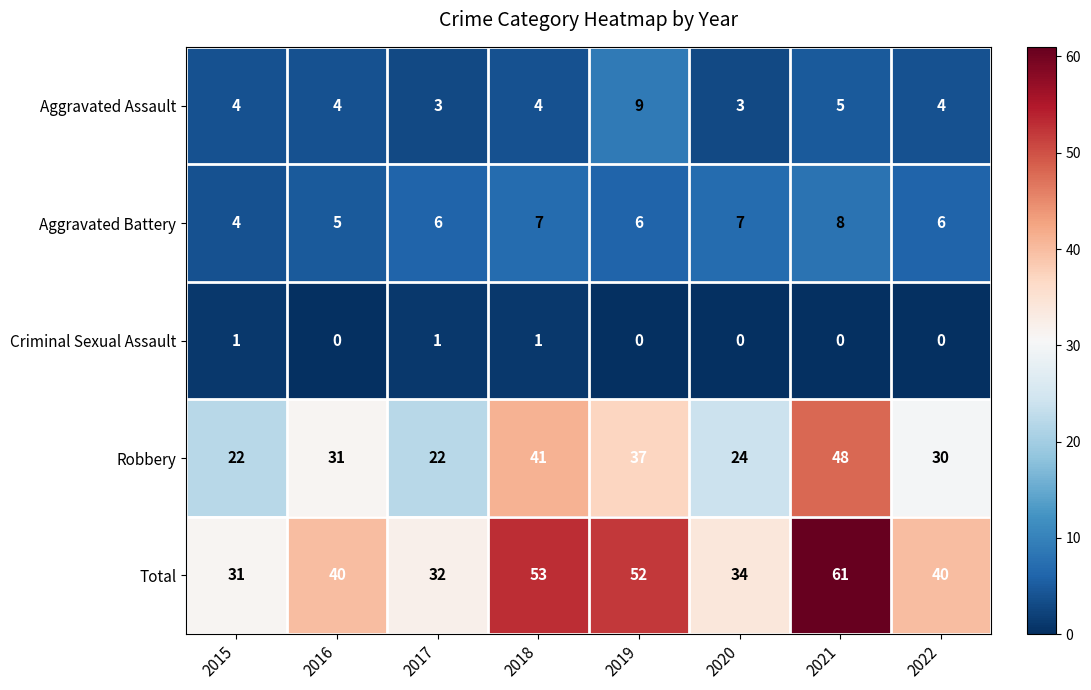

Is it true that Aggravated Battery equals 5 at 2021?

False